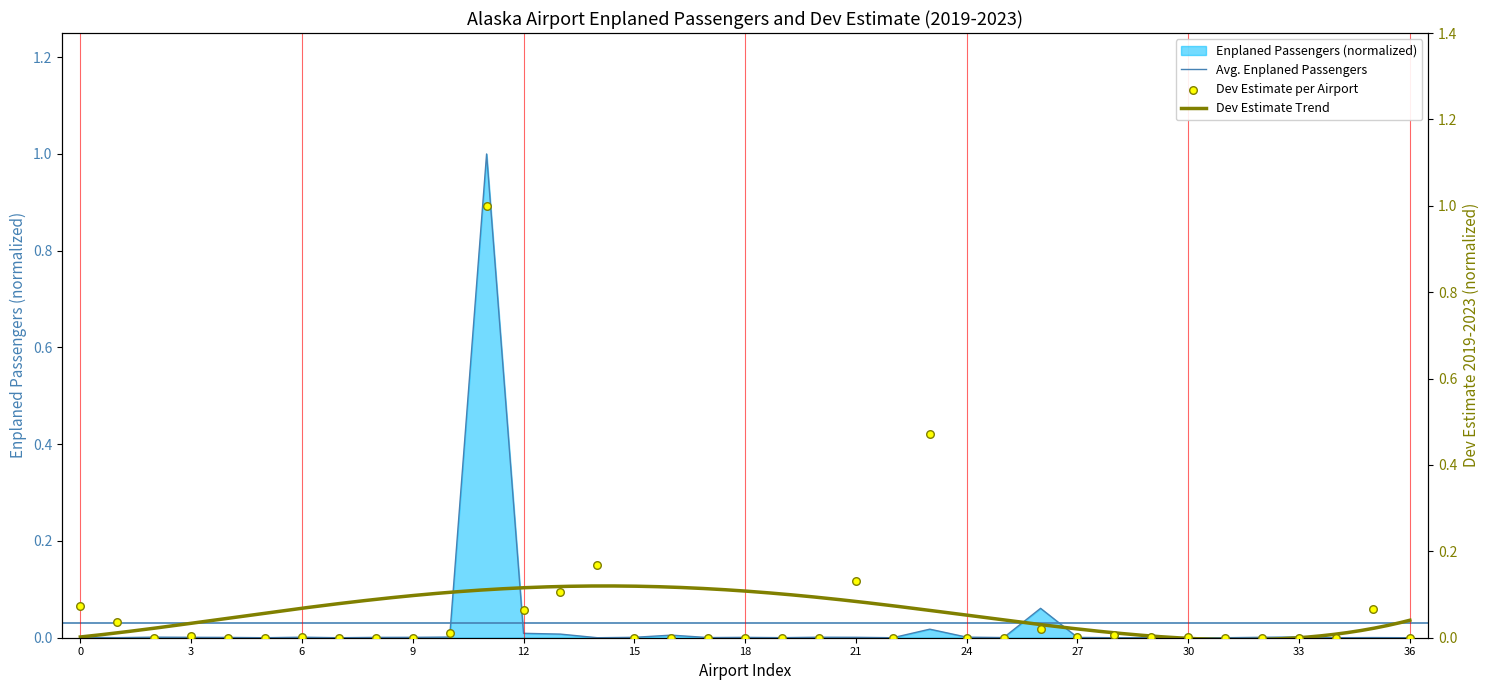

At how many categories does at least one series exceed 0?

32